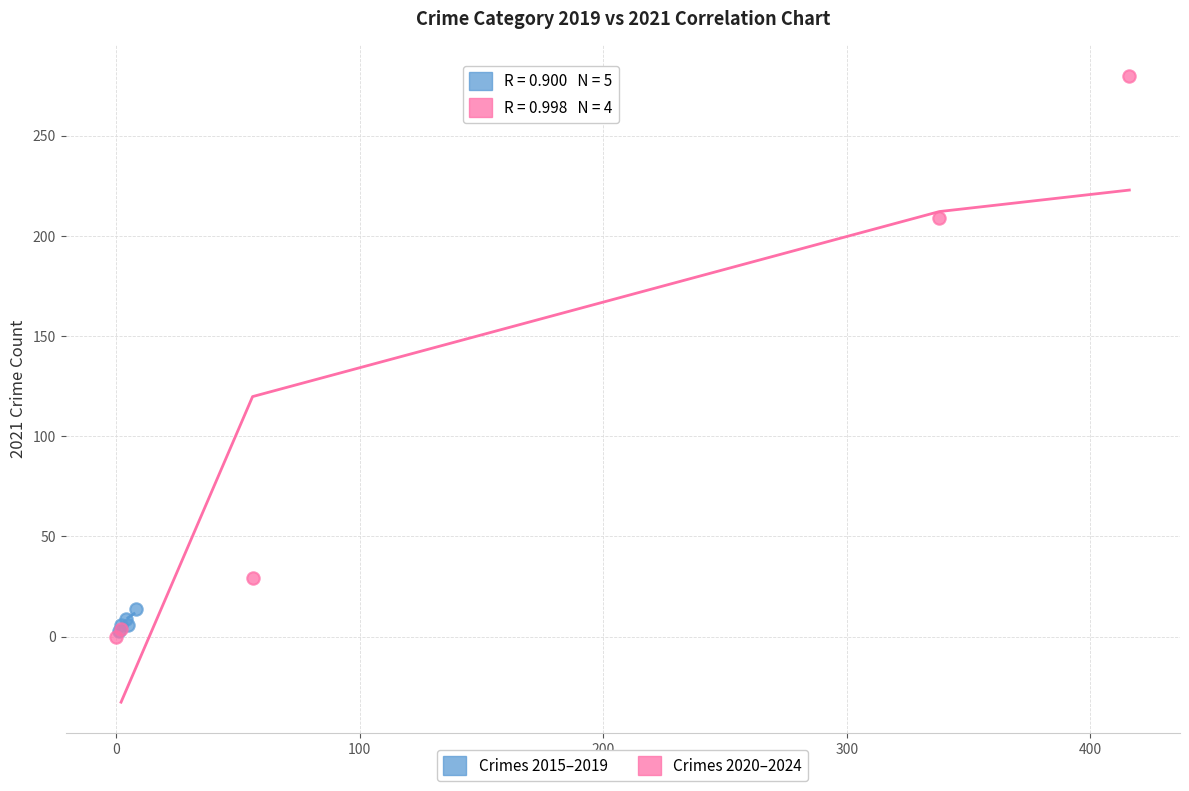

Which series has the largest Y range (max minus min)?

Crimes 2020–2024